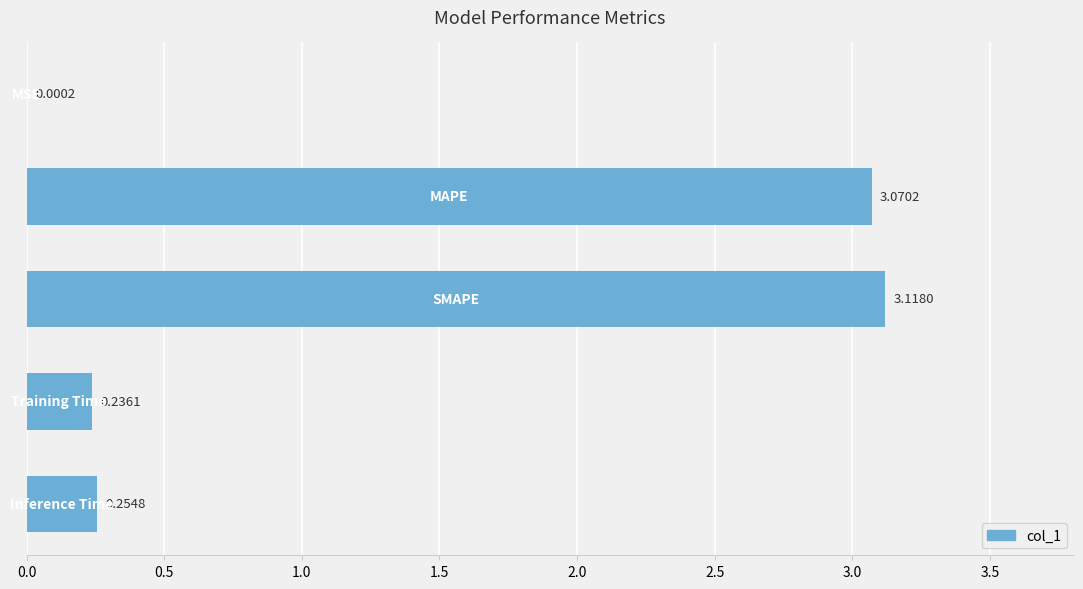

What is the sum of all values?

6.7